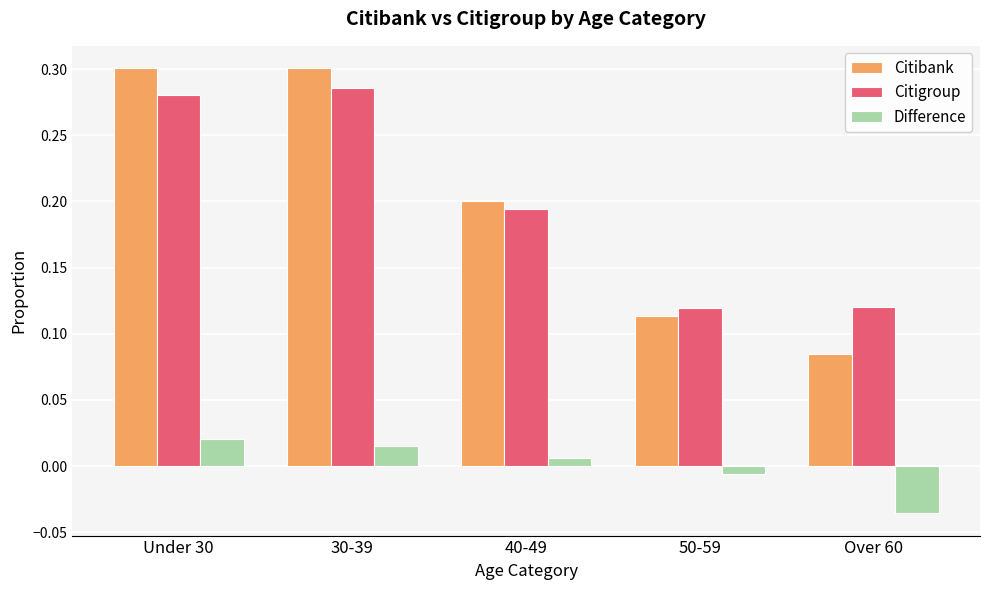

The Citibank series shows 0.2 at Over 60. True or false?

False